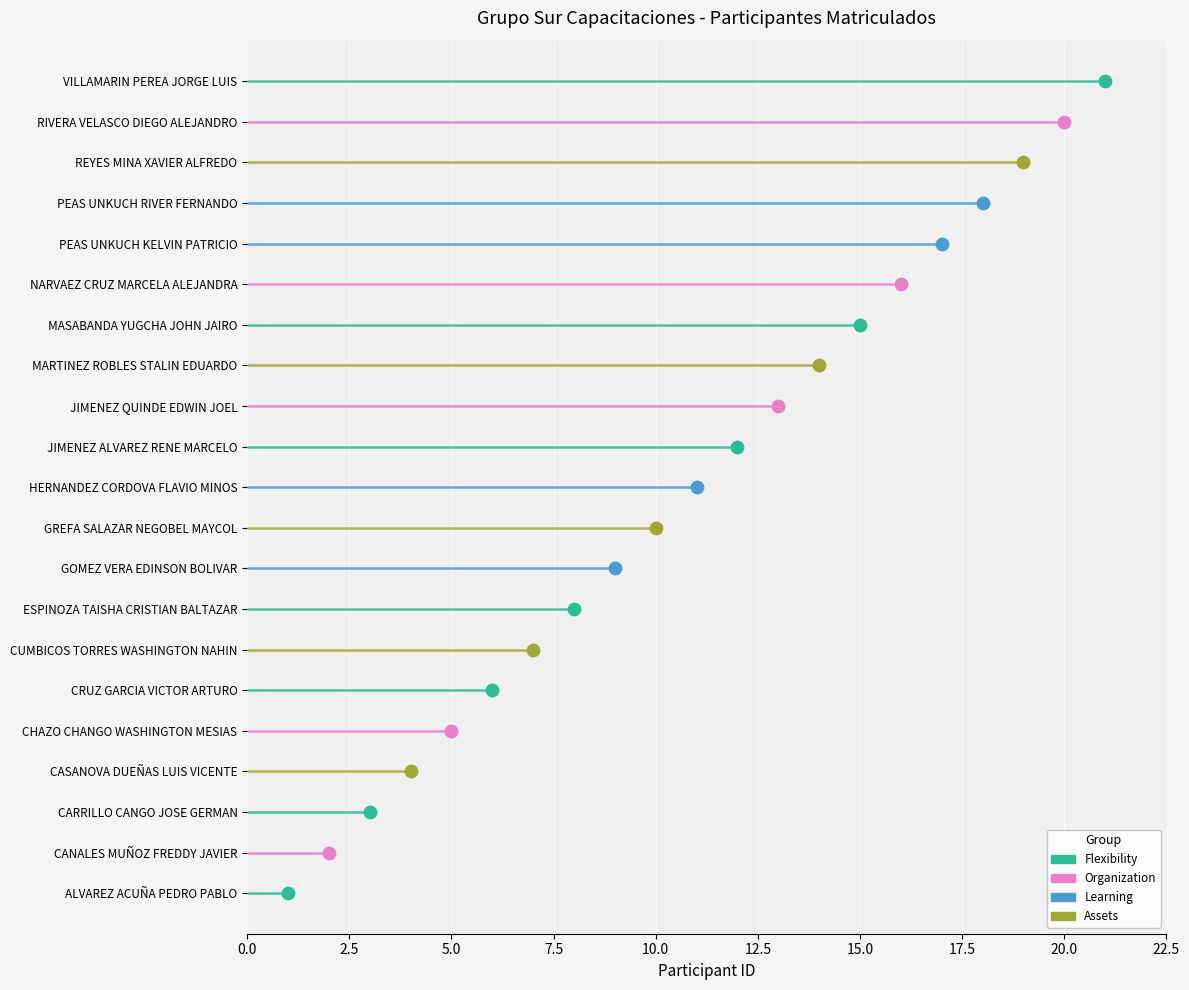

What is the change in value from CANALES MUÑOZ FREDDY JAVIER to CRUZ GARCIA VICTOR ARTURO?

+4